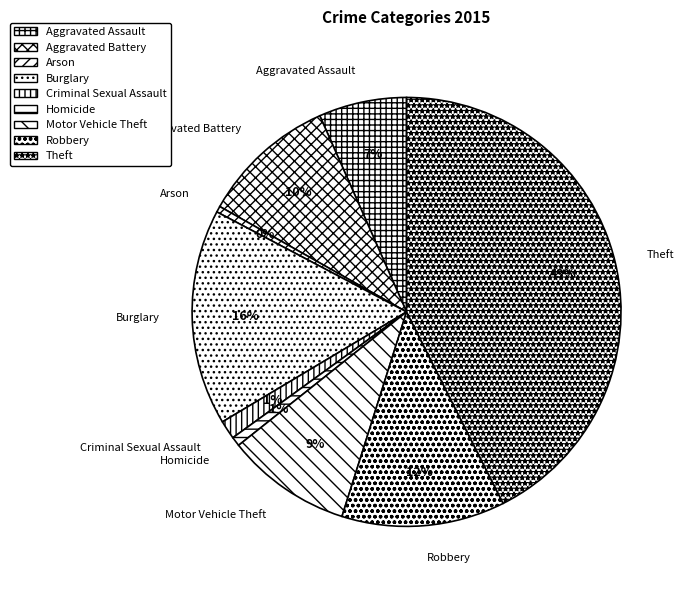

Do Burglary and Arson together represent more than half of the pie?

No